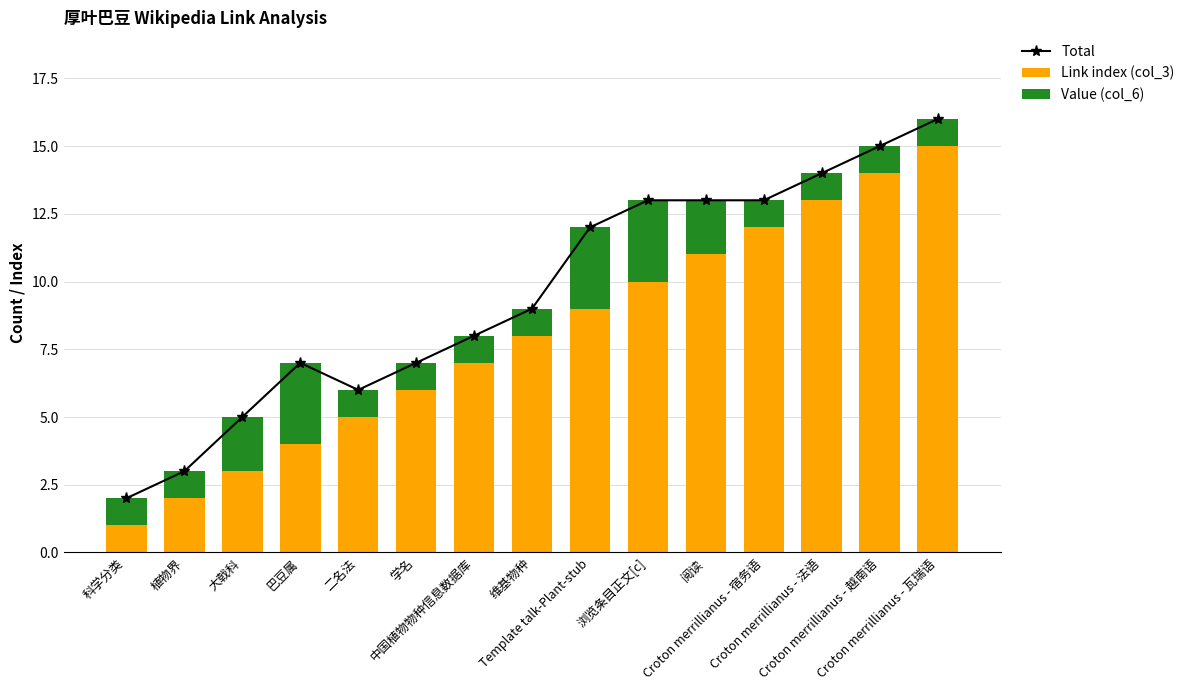

What is the sum of all Total values?

143